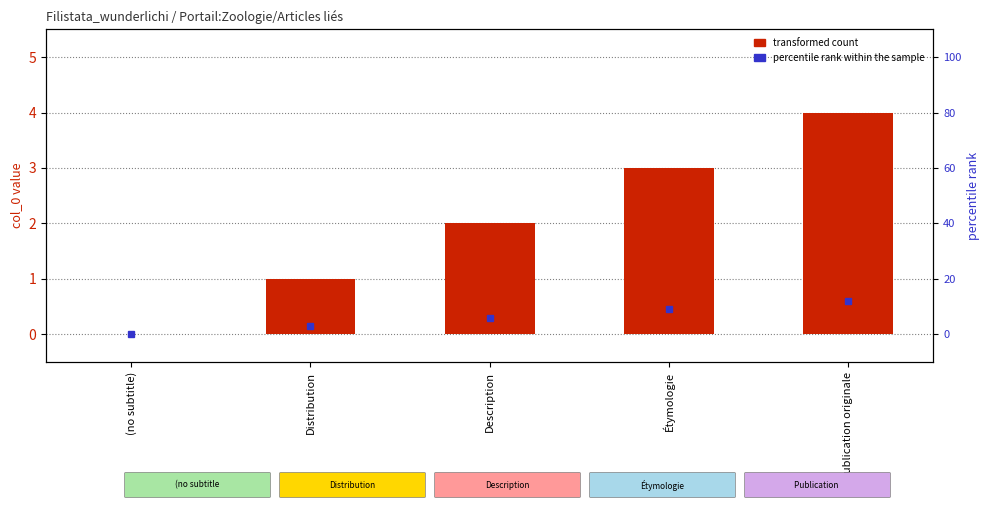

What is the sum of all values?

10